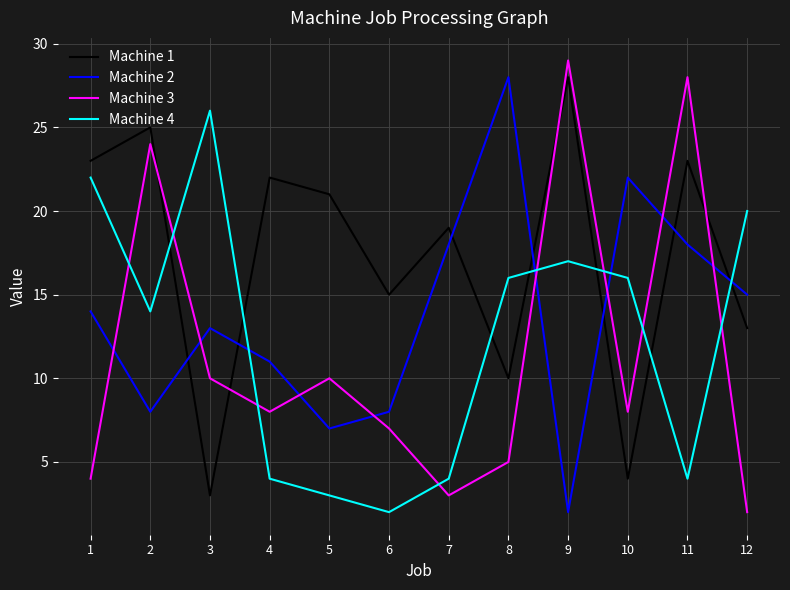

Between 4 and 9, which series saw the biggest shift?

Machine 3